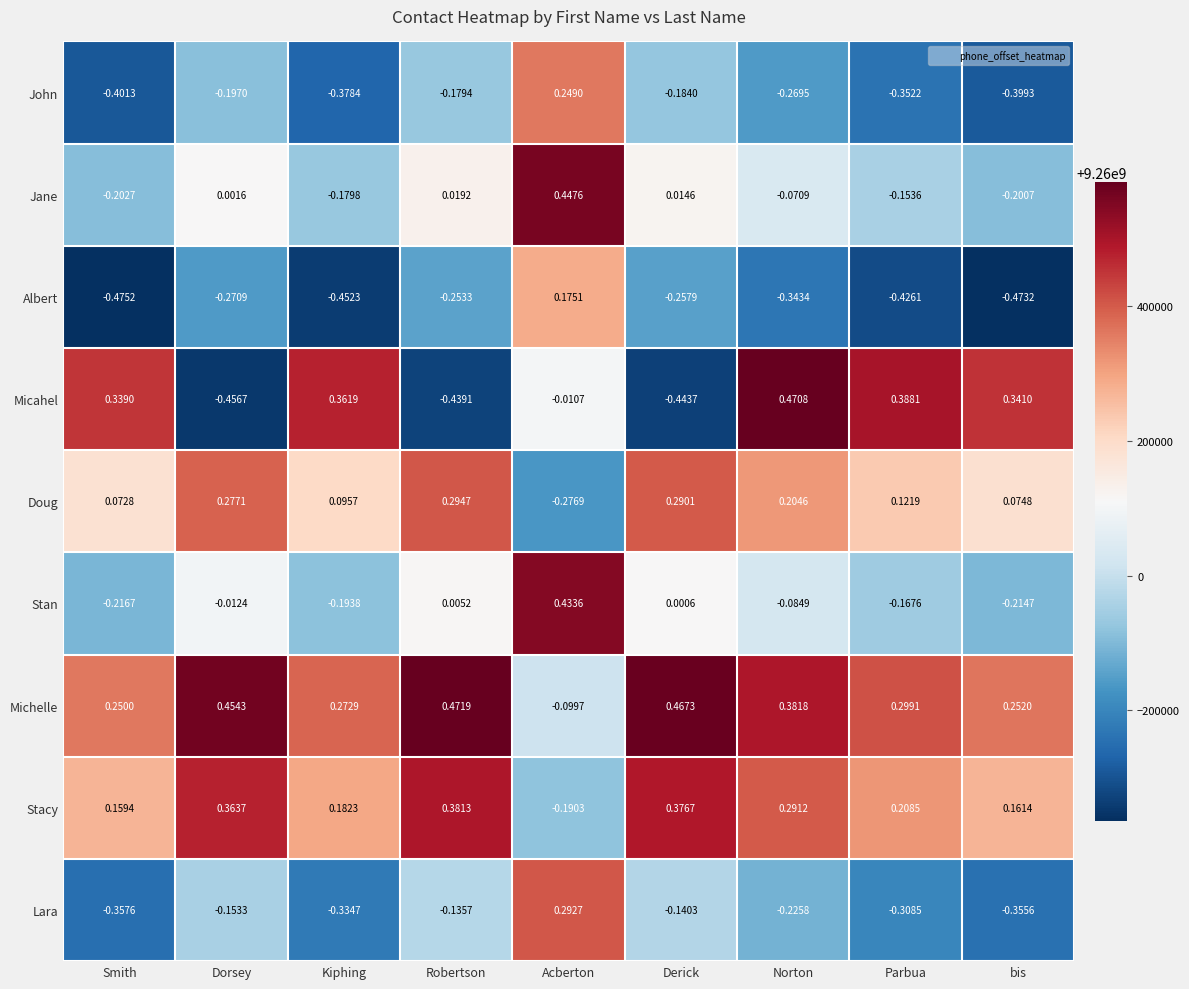

How many data points in Lara are above 0?

4